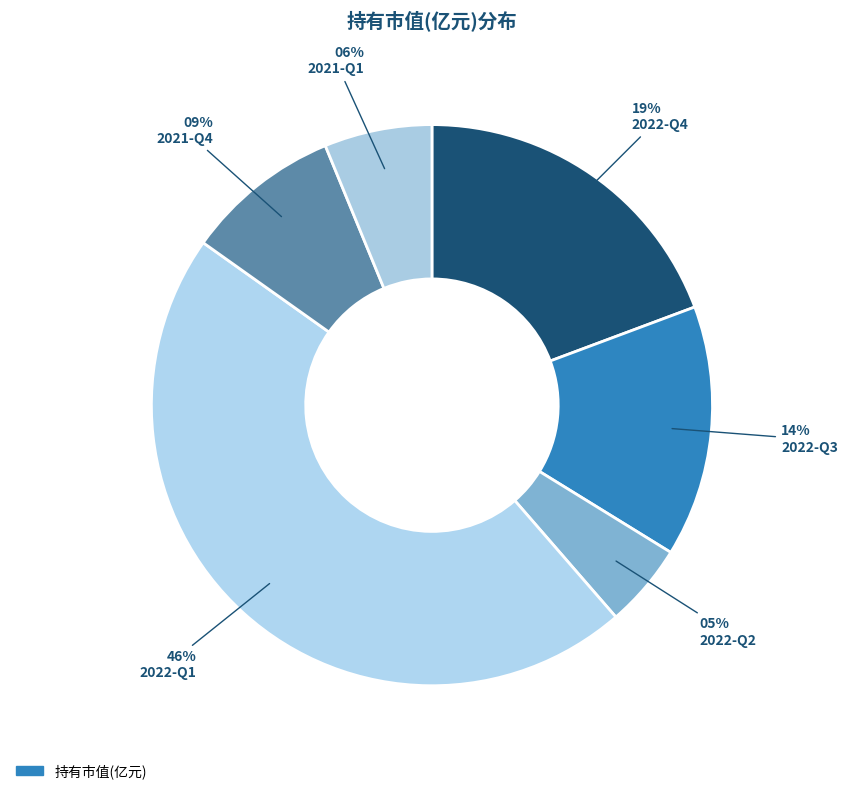

What is the smallest slice in the pie chart?

2022-Q2